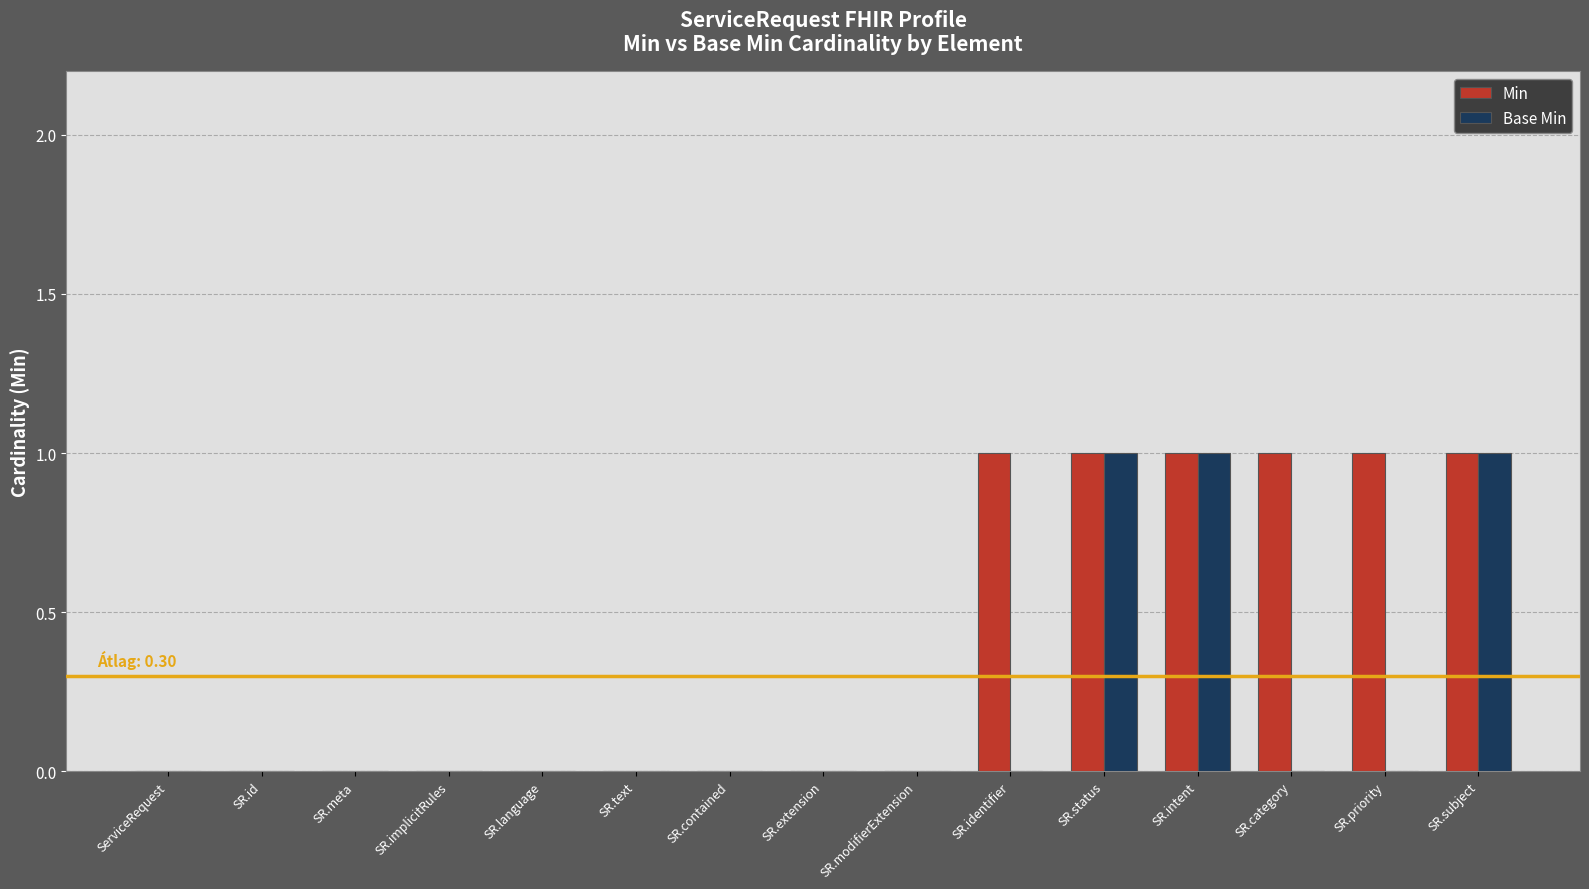

Which series changed the most between SR.text and SR.identifier?

Min